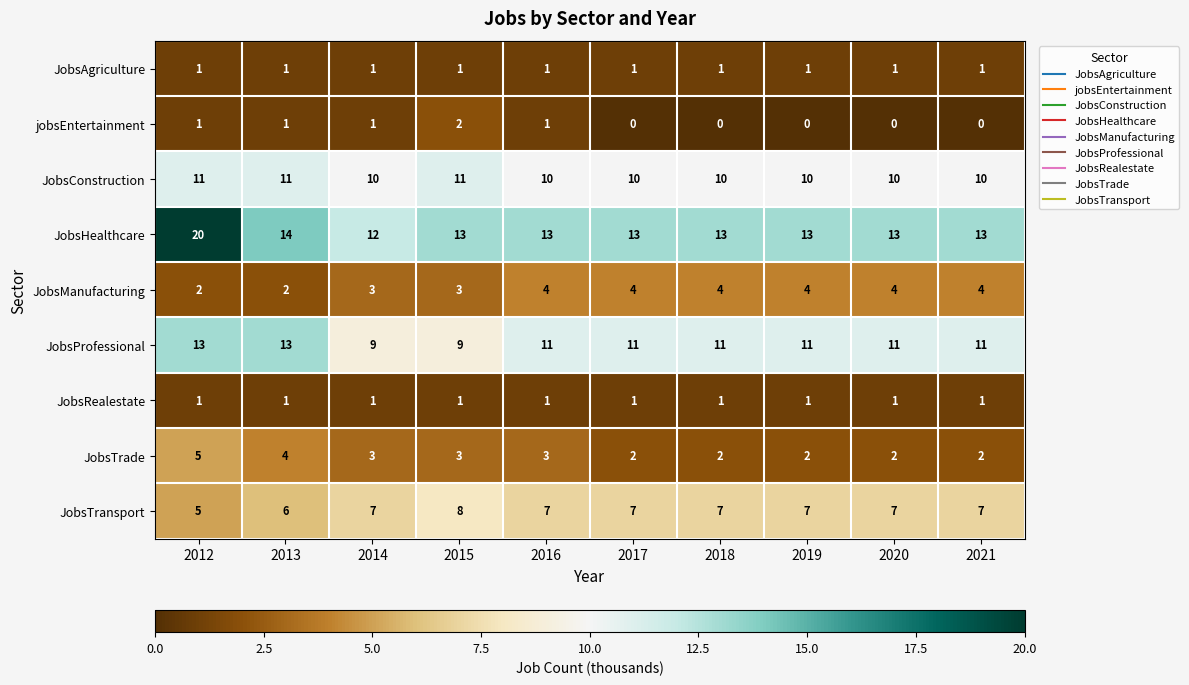

At which category does the chart reach its peak across all series?

2012